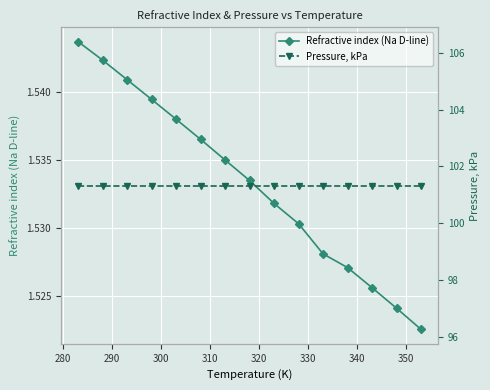

How many Refractive index (Na D-line) values are between 1 and 2?

15